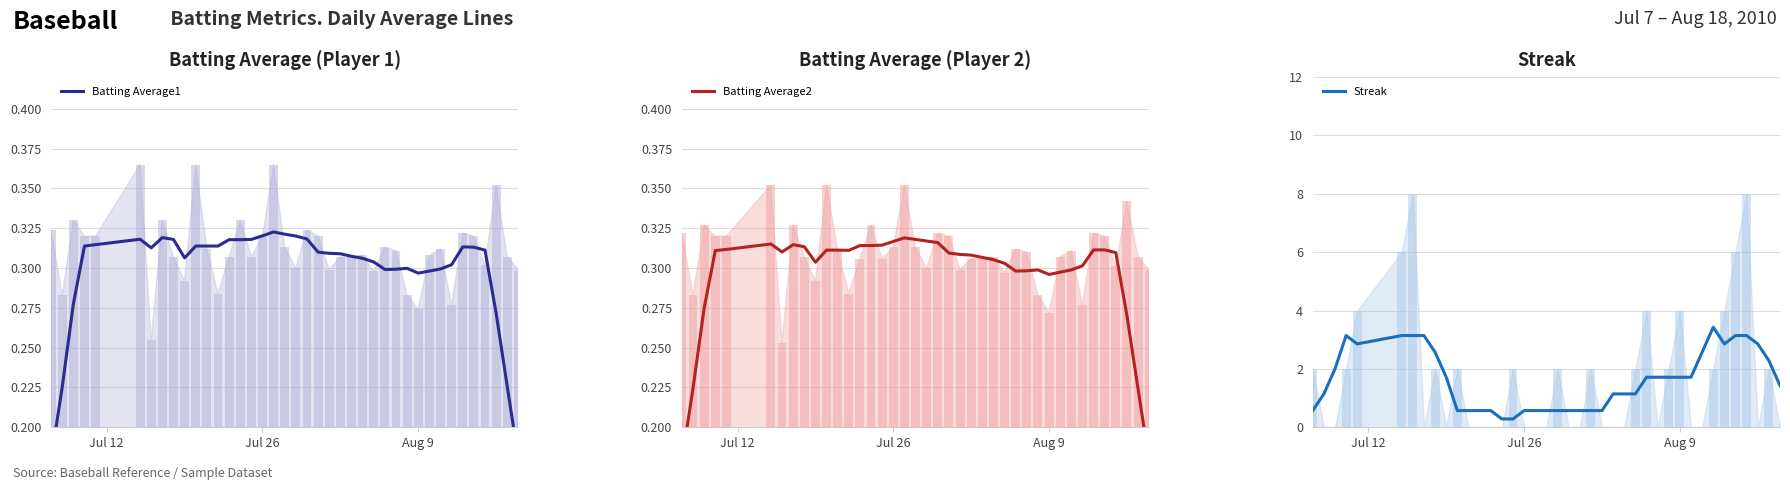

Reading left to right, extract all data points from this chart.

Batting Average1: 0.2	0.2	0.3	0.3	0.3	0.3	0.3	0.3	0.3	0.3	0.3	0.3	0.3	0.3	0.3	0.3	0.3	0.3	0.3	0.3	0.3	0.3	0.3	0.3	0.3	0.3	0.3	0.3	0.3	0.3	0.3	0.3	0.3	0.3	0.3	0.3	0.3	0.3	0.2	0.2
Batting Average2: 0.2	0.2	0.3	0.3	0.3	0.3	0.3	0.3	0.3	0.3	0.3	0.3	0.3	0.3	0.3	0.3	0.3	0.3	0.3	0.3	0.3	0.3	0.3	0.3	0.3	0.3	0.3	0.3	0.3	0.3	0.3	0.3	0.3	0.3	0.3	0.3	0.3	0.3	0.2	0.2
Streak: 0.6	1.1	2.0	3.1	2.9	3.1	3.1	3.1	2.6	1.7	0.6	0.6	0.6	0.6	0.3	0.3	0.6	0.6	0.6	0.6	0.6	0.6	0.6	0.6	1.1	1.1	1.1	1.7	1.7	1.7	1.7	1.7	2.6	3.4	2.9	3.1	3.1	2.9	2.3	1.4